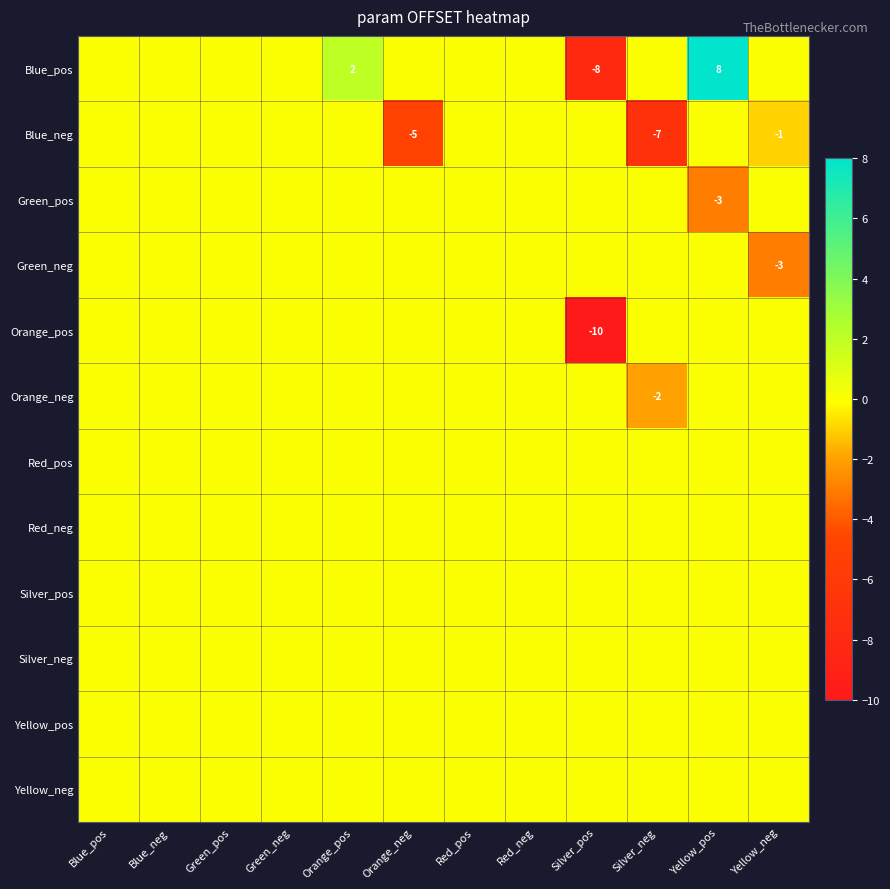

Rank the series at Blue_neg from lowest to highest value.

Blue_pos, Blue_neg, Green_pos, Green_neg, Orange_pos, Orange_neg, Red_pos, Red_neg, Silver_pos, Silver_neg, Yellow_pos, Yellow_neg